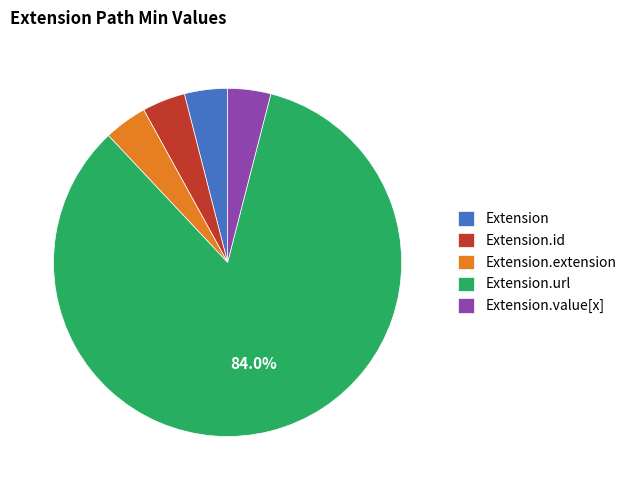

Do Extension.id and Extension.url together represent more than half of the pie?

Yes